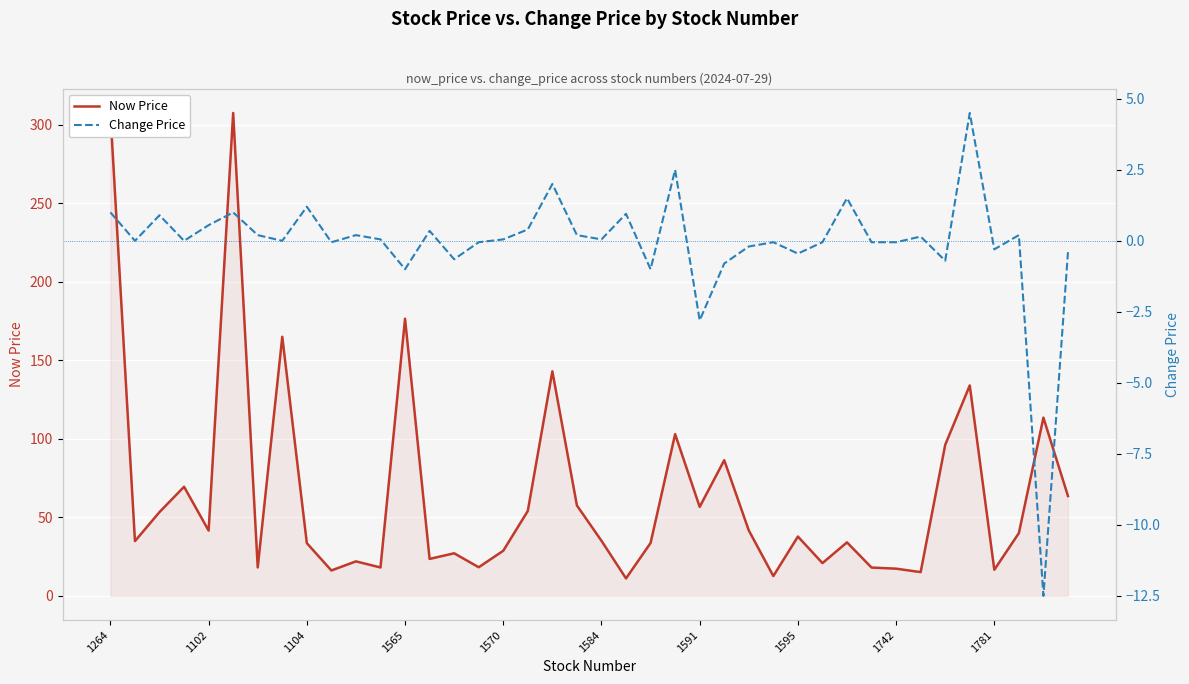

The Change Price series shows -1.0 at 22. True or false?

True